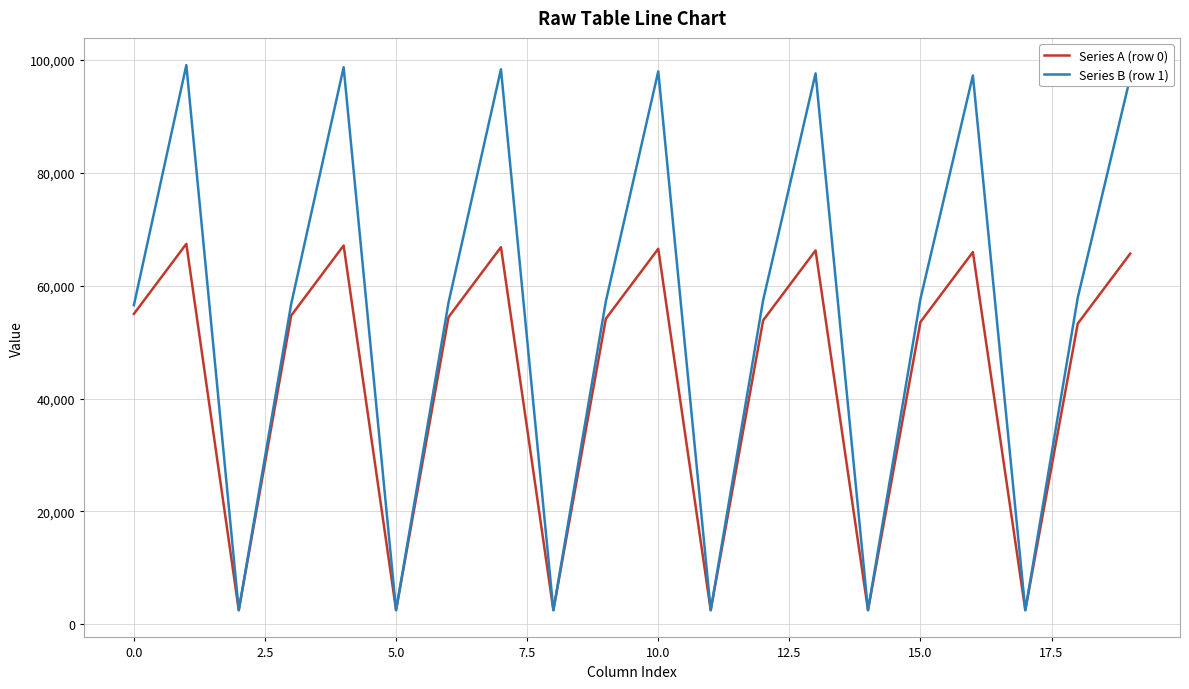

List the series in order of their overall mean, highest first.

Series B (row 1), Series A (row 0)